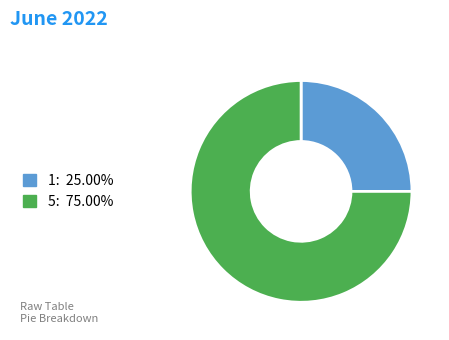

Count the number of slices in the pie.

2